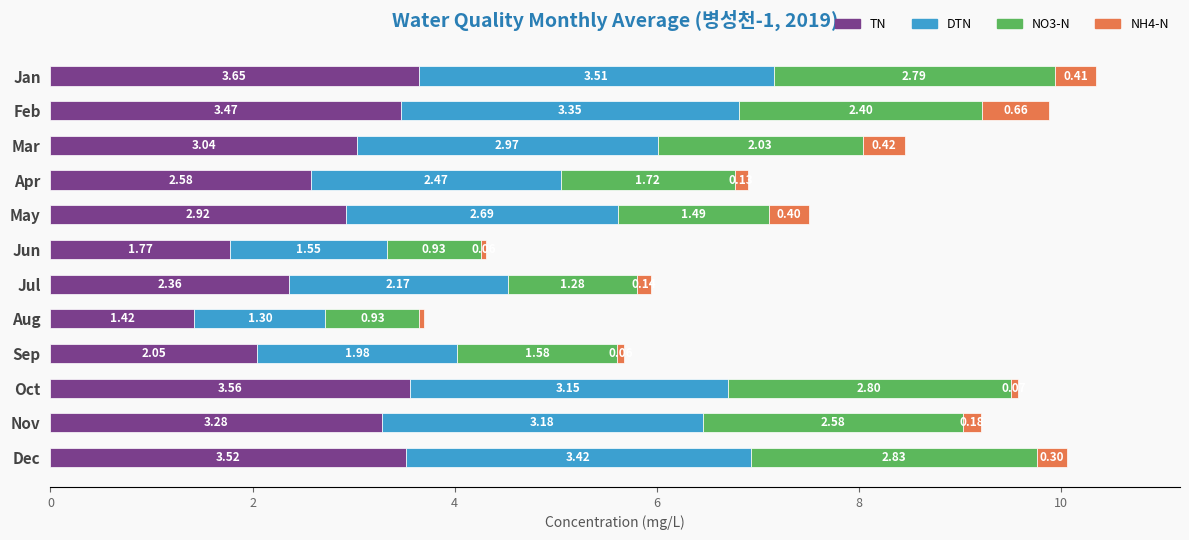

What is the difference between the maximum and second lowest values in the TN series?

1.9